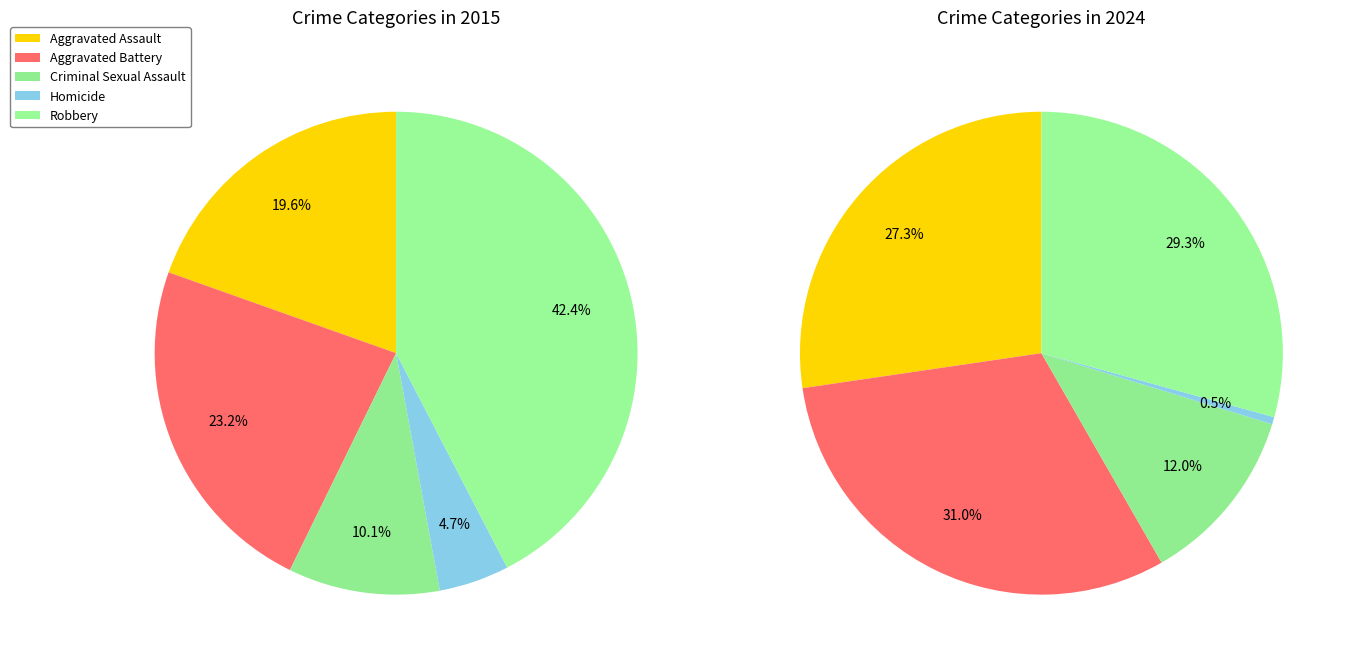

Count the number of slices in the pie.

5